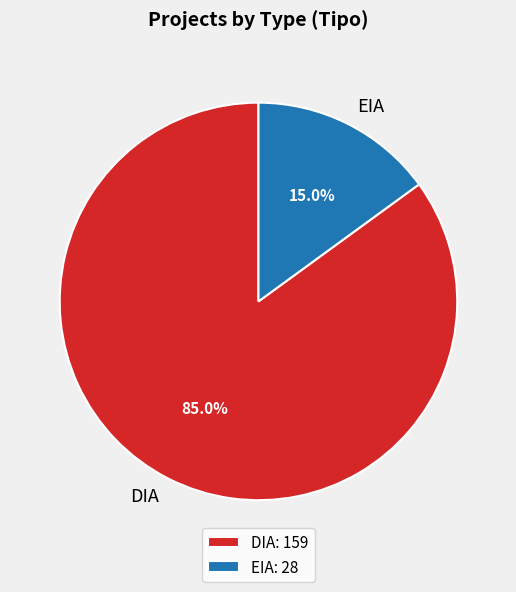

Rank the categories by value from lowest to highest.

EIA, DIA